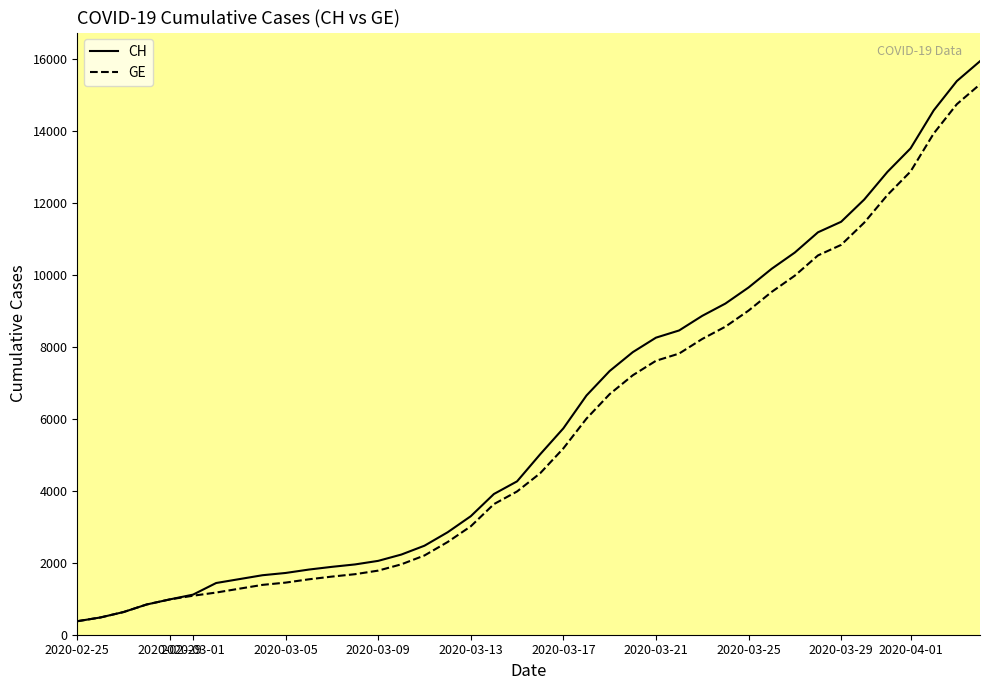

At how many categories does at least one series exceed 7094?

17